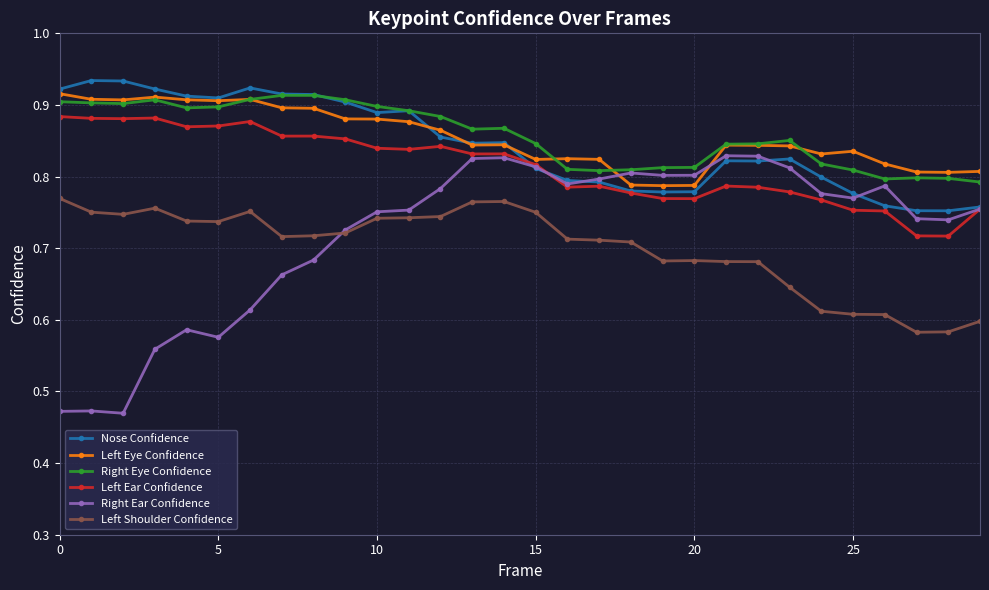

Count the Nose Confidence values in the range 0 to 1.

30